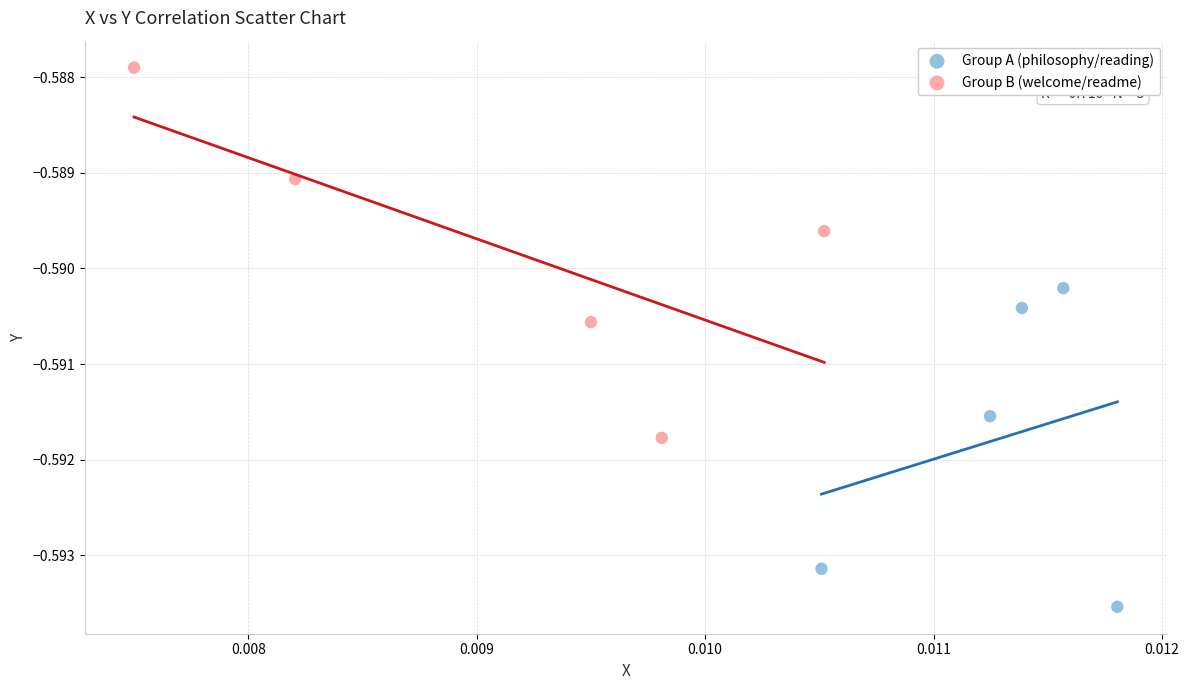

Which series reaches the maximum Y coordinate?

Group B (welcome/readme)